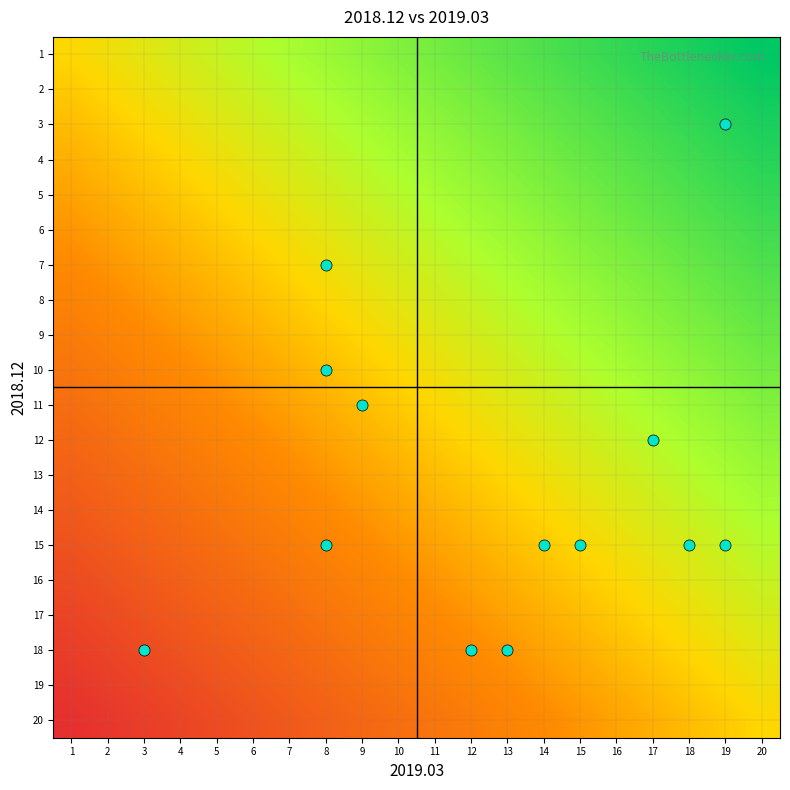

How many data points does each series have?

20